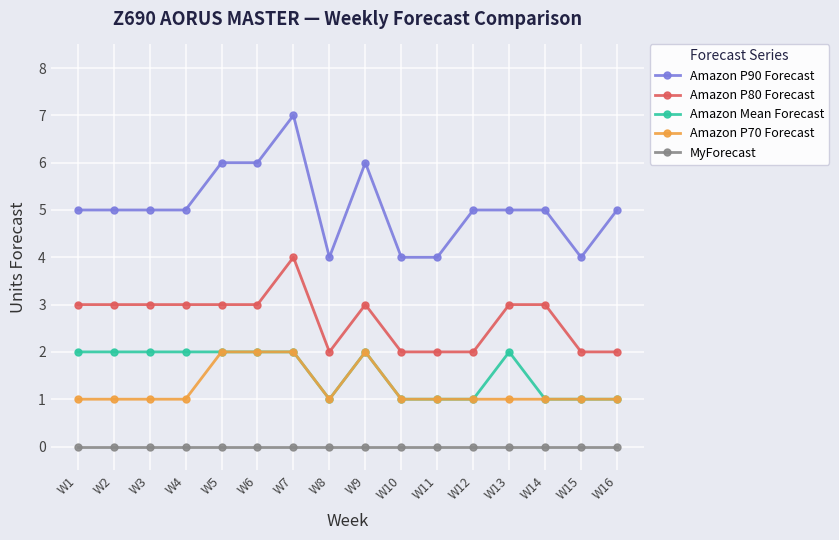

Which series has the widest spread of values?

Amazon P90 Forecast